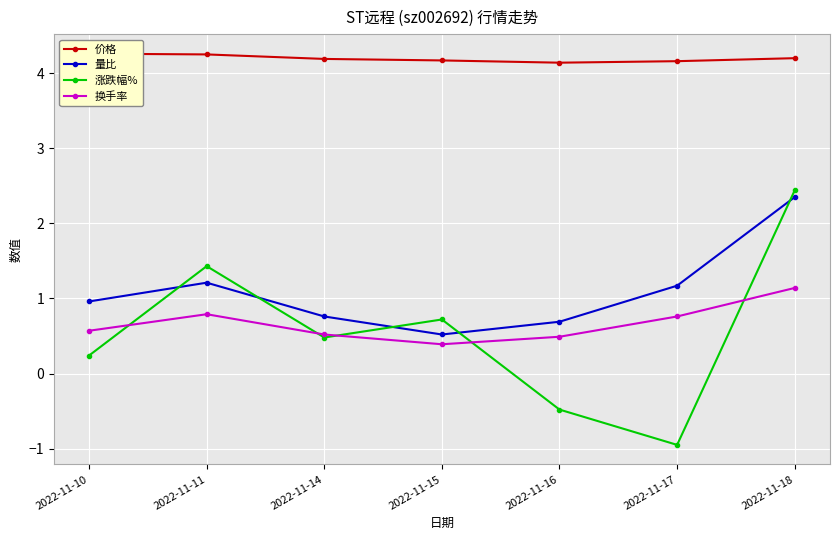

What value does the 换手率 series have at 2022-11-17?

0.8